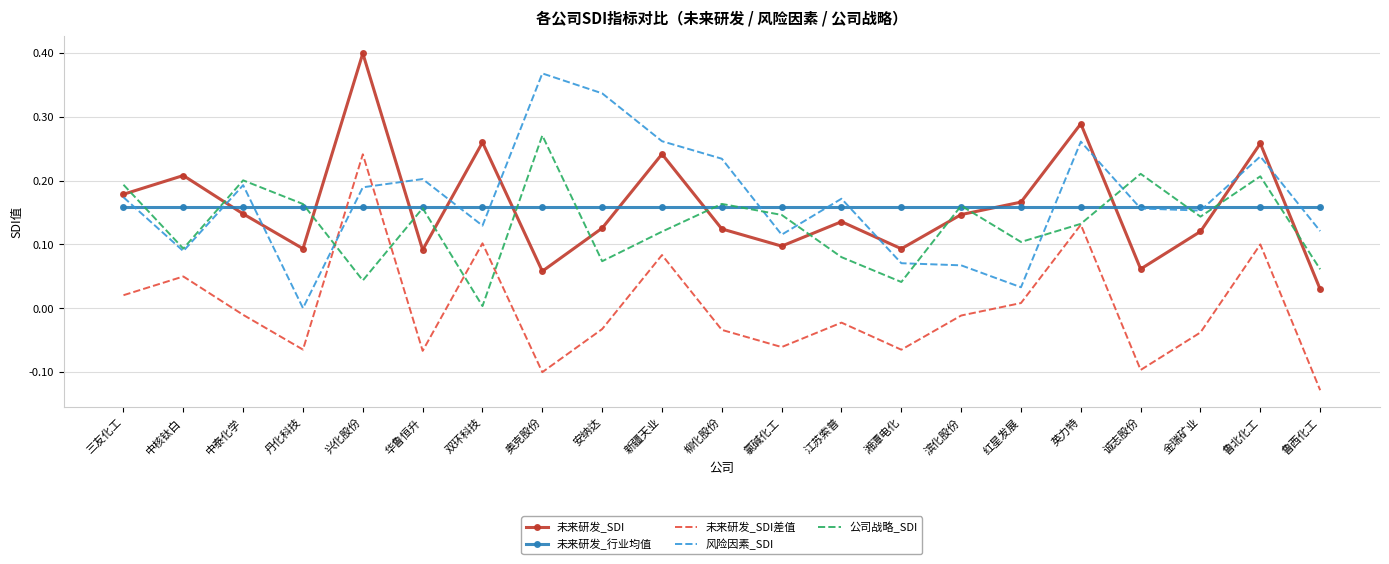

Which category has the lowest value in the 未来研发_SDI series?

鲁西化工